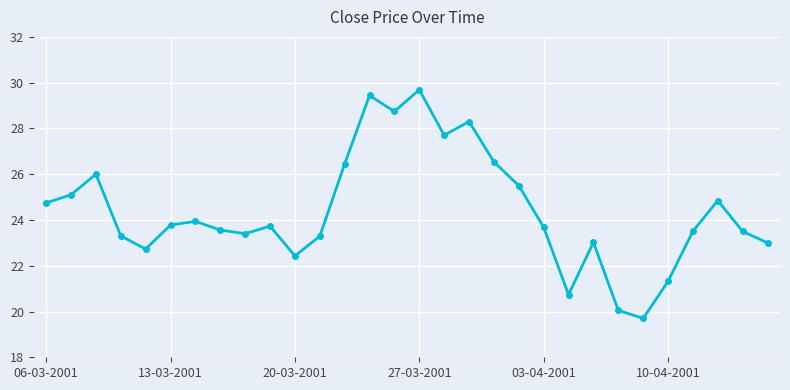

What is the value of the 24th point from the left?

20.0